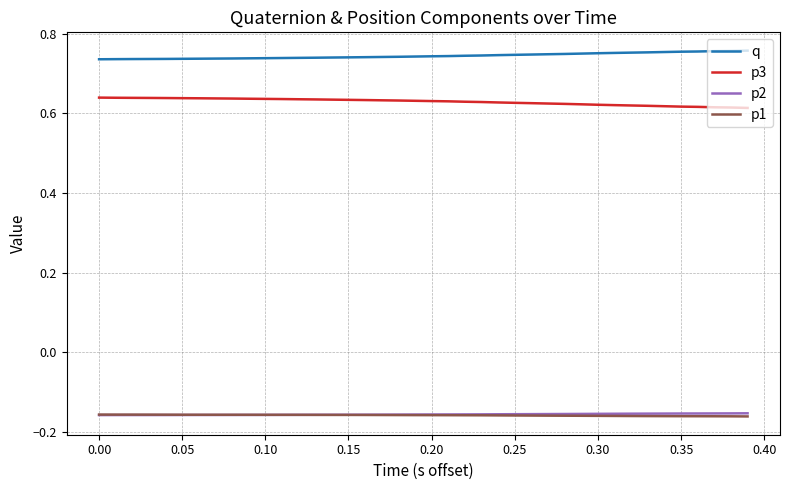

Which series has the largest total across all categories?

q